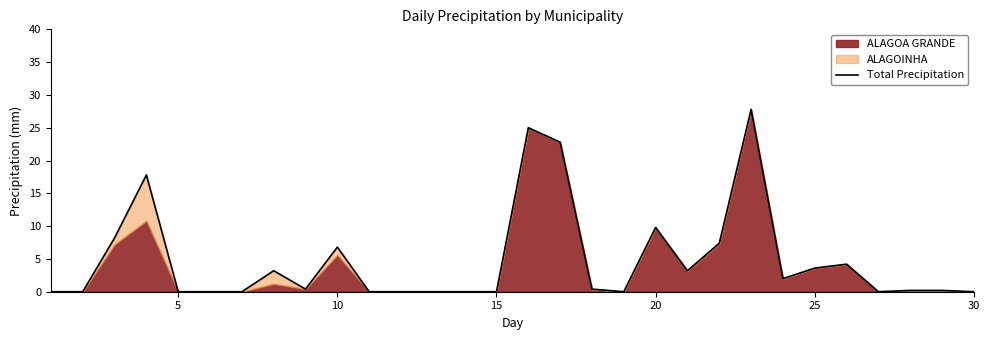

Reading left to right, extract all data points from this chart.

0.0	0.0	8.2	17.8	0.0	0.0	0.0	3.2	0.4	6.8	0.0	0.0	0.0	0.0	0.0	25.0	22.8	0.4	0.0	9.8	3.2	7.4	27.8	2.0	3.6	4.2	0.0	0.2	0.2	0.0